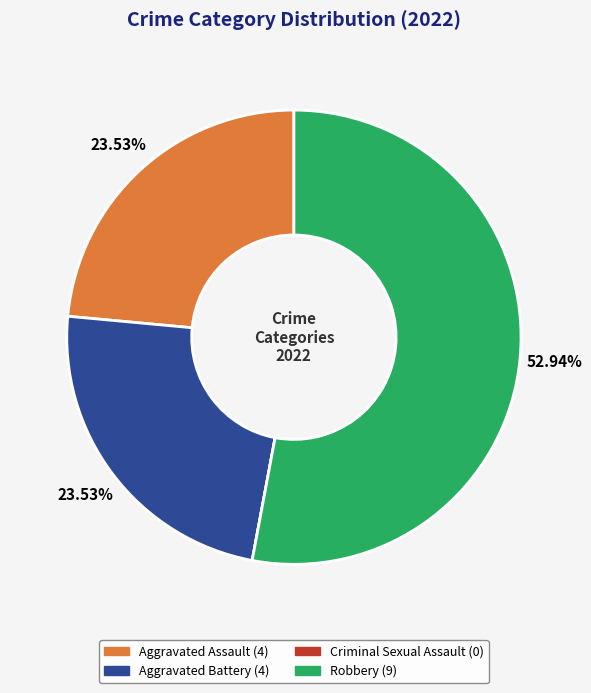

What is the largest slice in the pie chart?

Robbery